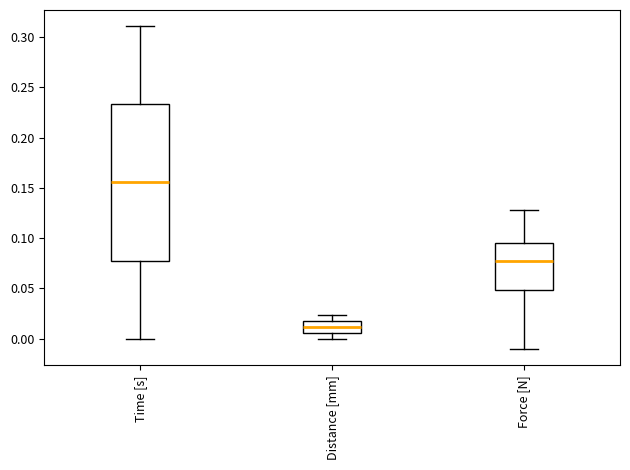

Reading left to right, read every box against the y-axis: the position of its median line, the range the box covers, and the ends of its whiskers. The values are not printed on the chart, so give them approximately, as read against the axis.

Time [s]: median 0.155, box 0.080 to 0.235, whiskers 0.000 to 0.310
Distance [mm]: median 0.010, box 0.005 to 0.020, whiskers 0.000 to 0.025
Force [N]: median 0.075, box 0.050 to 0.095, whiskers -0.010 to 0.130